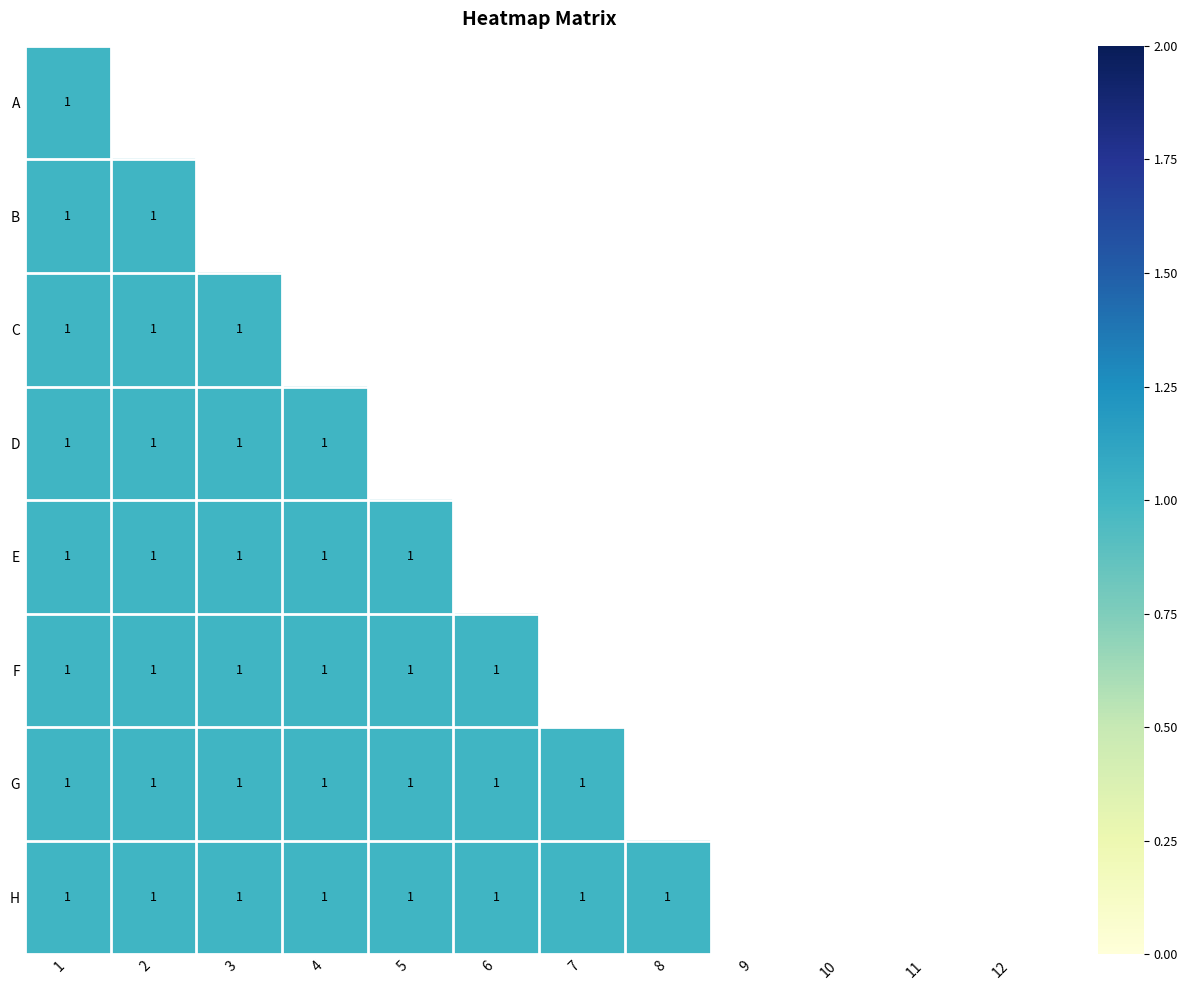

The value of G at 7 is 1. True or false?

True